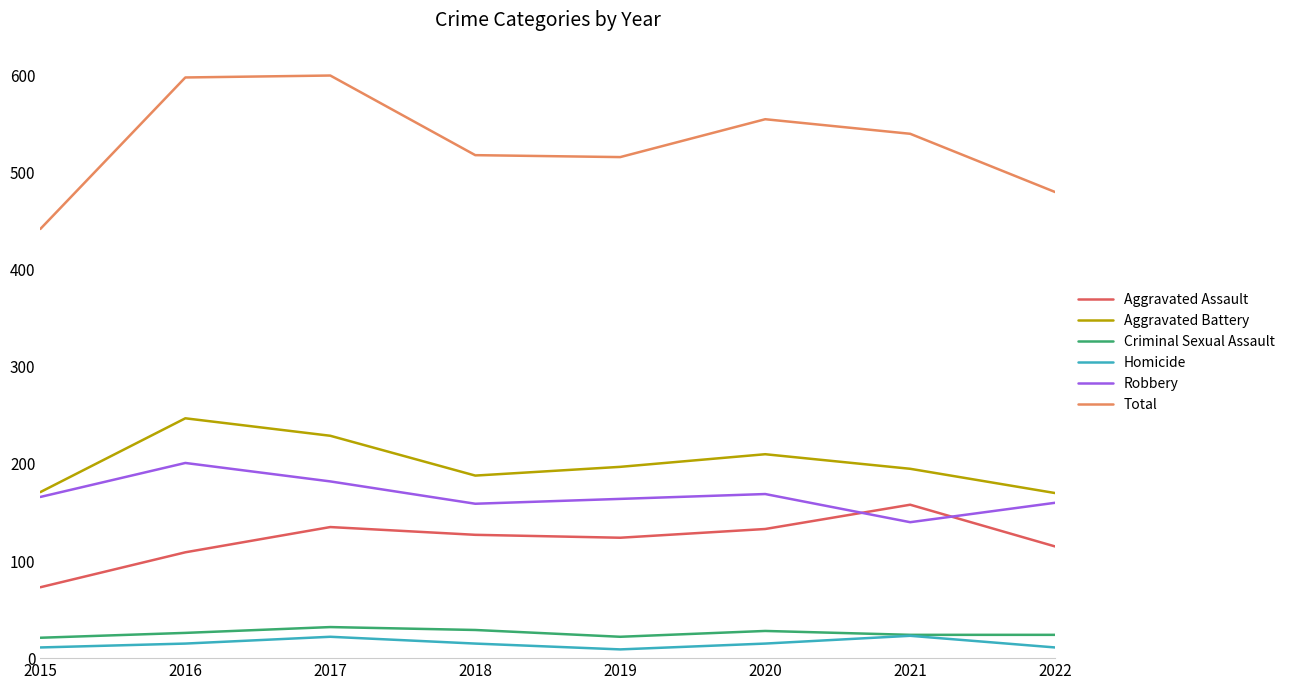

Which category has the highest value in the Aggravated Assault series?

2021